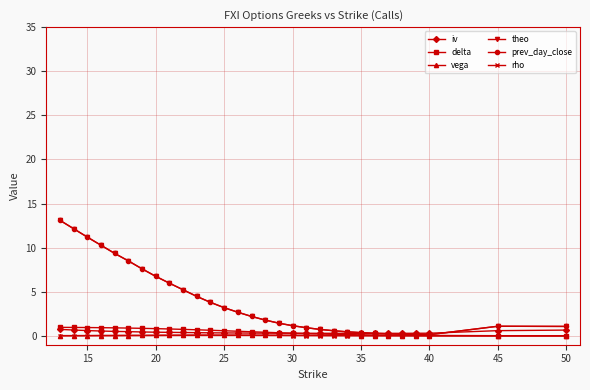

What is the greatest value displayed?

13.1